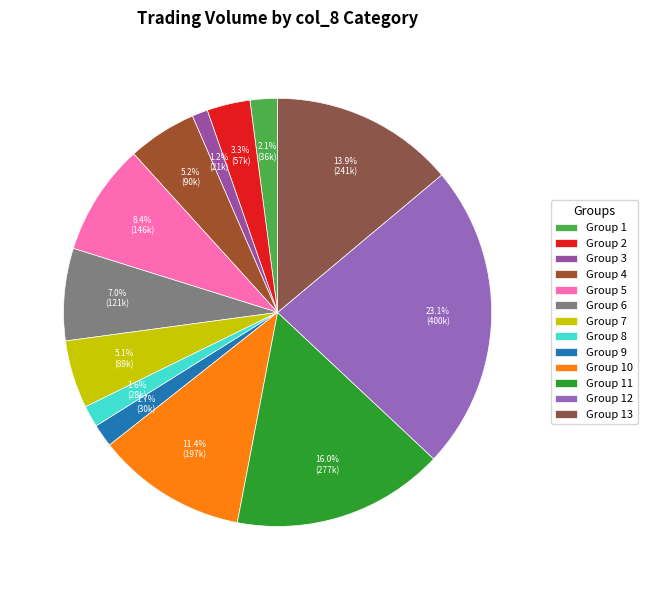

How many segments does this pie chart have?

13